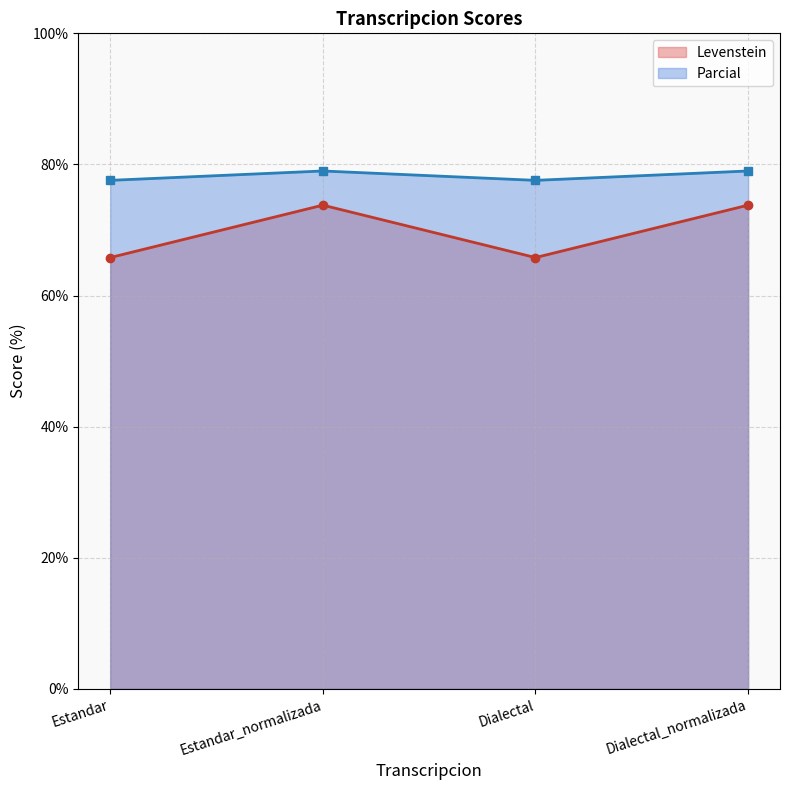

The Levenstein series shows 97.3 at Estandar_normalizada. True or false?

False